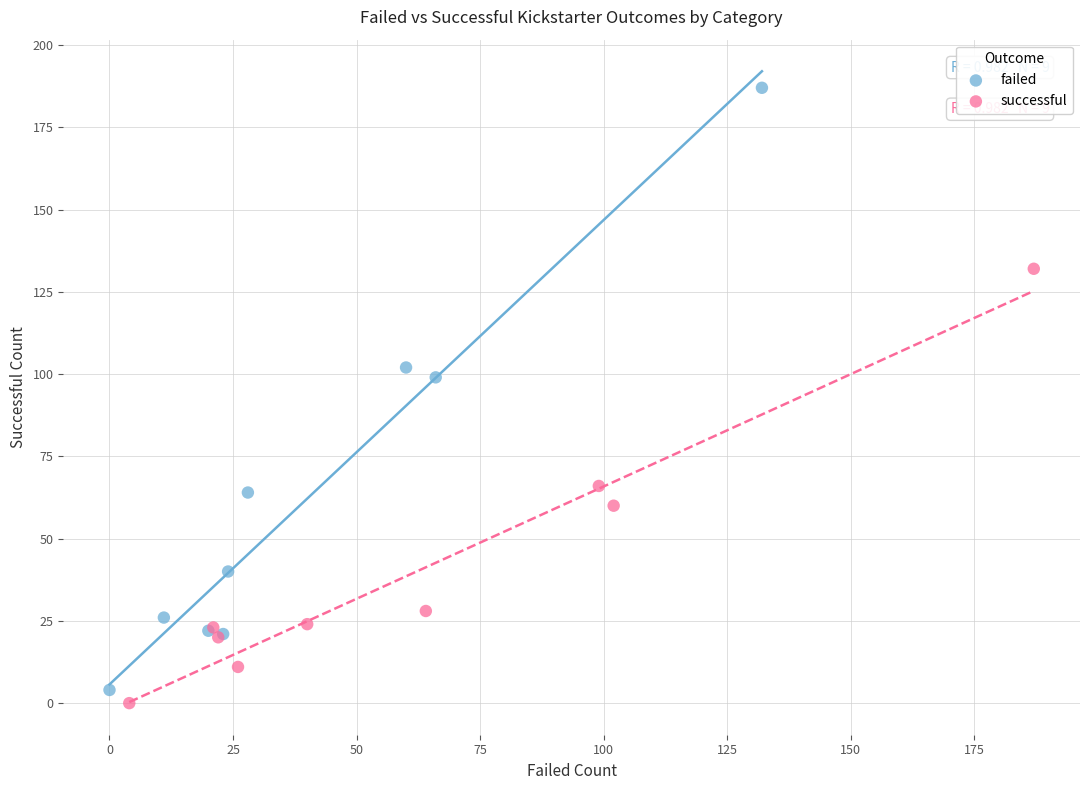

What are all the series names shown in the legend?

failed, successful